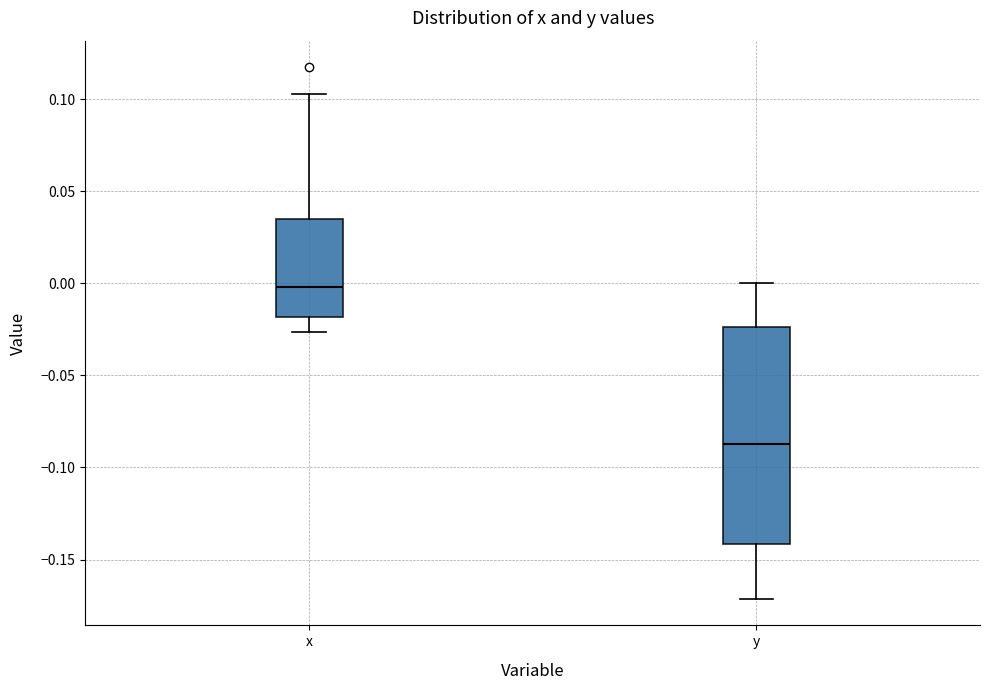

Which box's median line is the lowest?

y